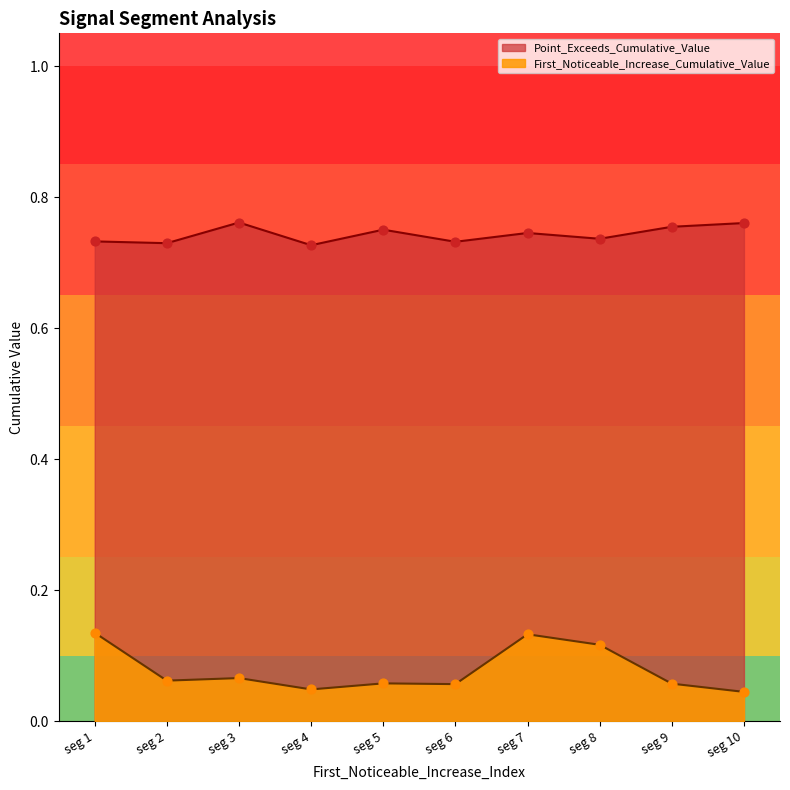

Is the value of First_Noticeable_Increase_Cumulative_Value at seg 10 greater than the value of Point_Exceeds_Cumulative_Value at seg 2?

No